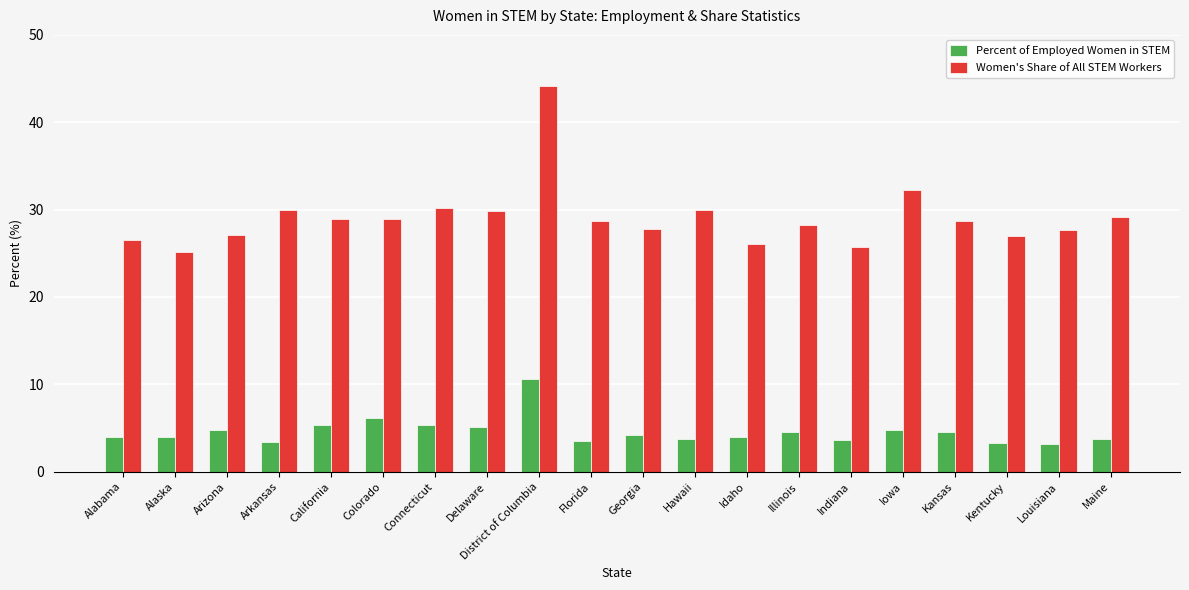

At which label is Women's Share of All STEM Workers closest to 34?

Iowa